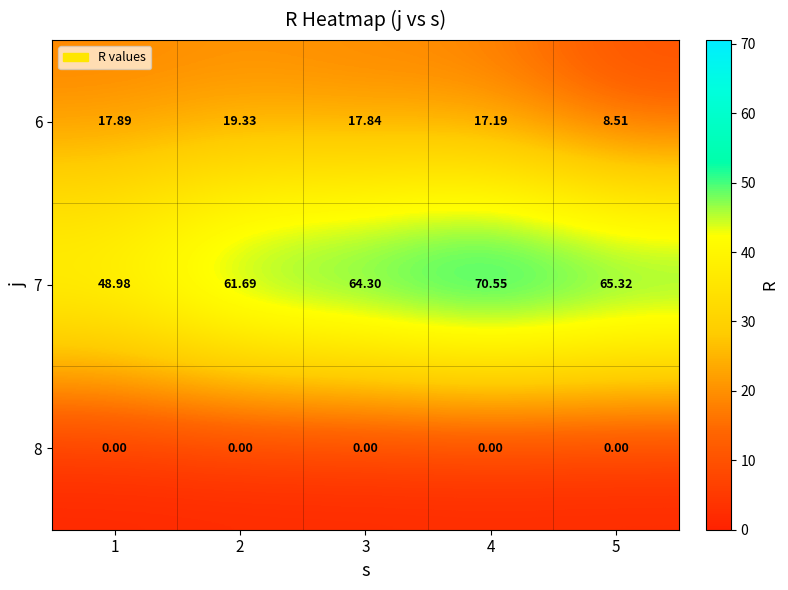

Which series has the largest total across all categories?

7